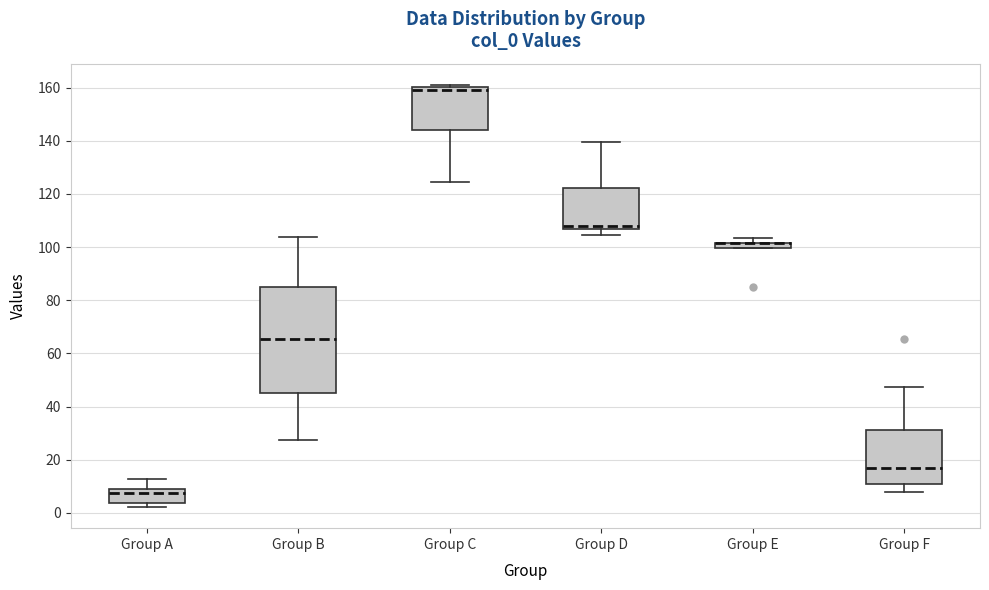

Where does the upper whisker of the box for Group B end on the y-axis? The values are not printed on the chart, so give them approximately, as read against the axis.

104